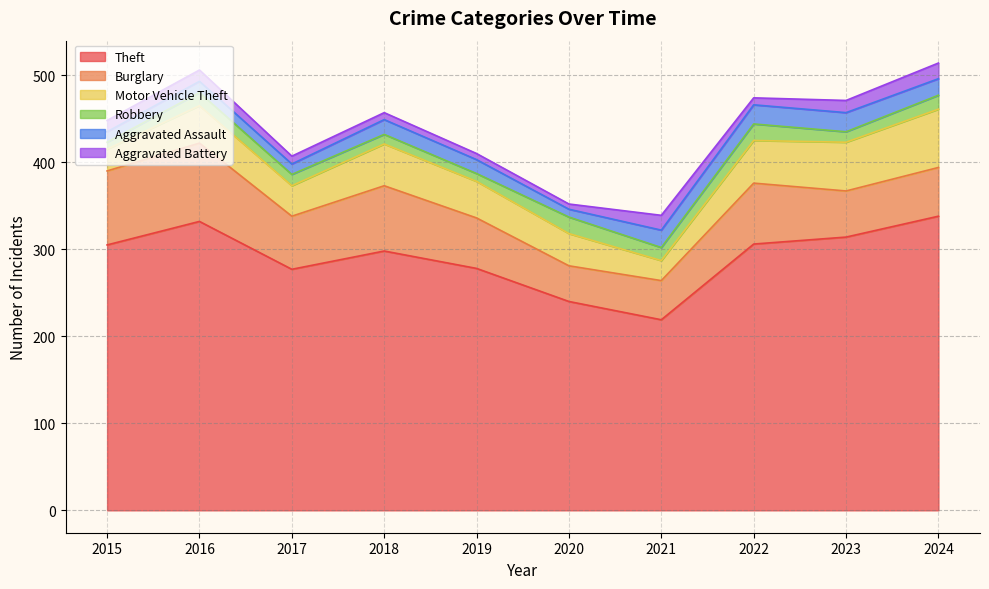

What is the sum of all Aggravated Assault values?

162